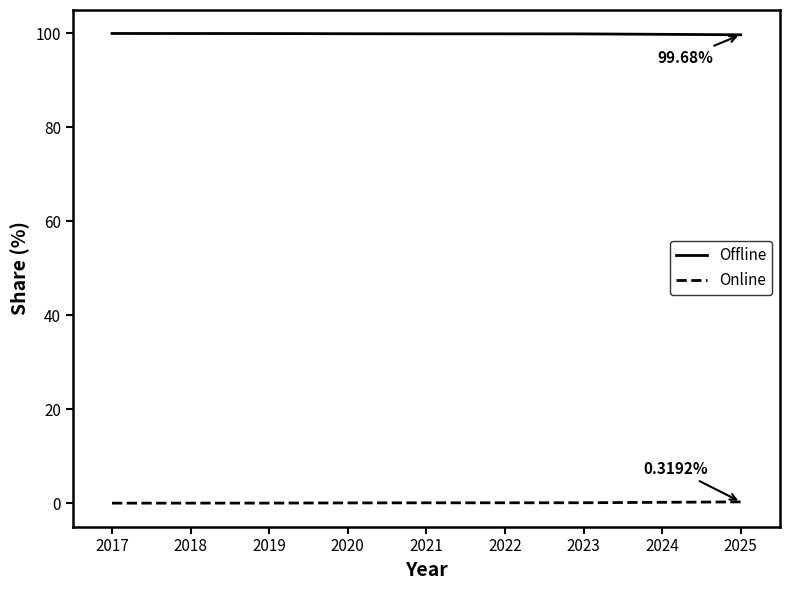

List the series in order of their peak value, lowest first.

Online, Offline